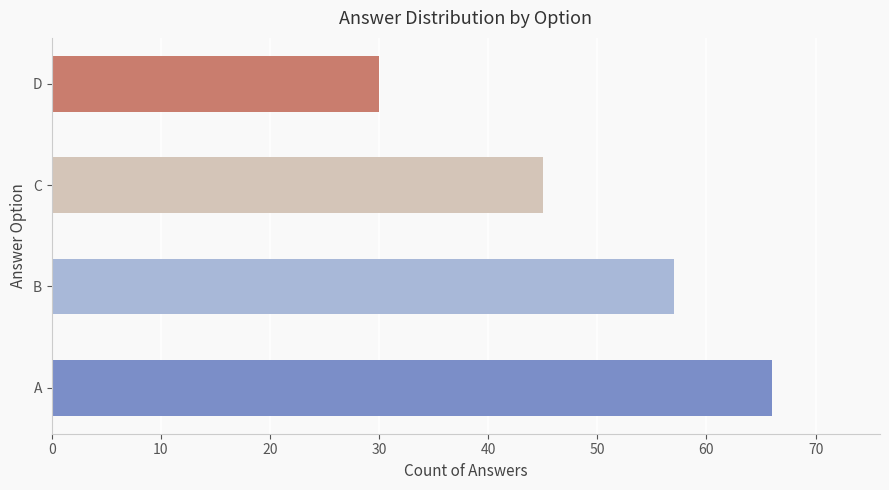

How many bars are there in total?

4